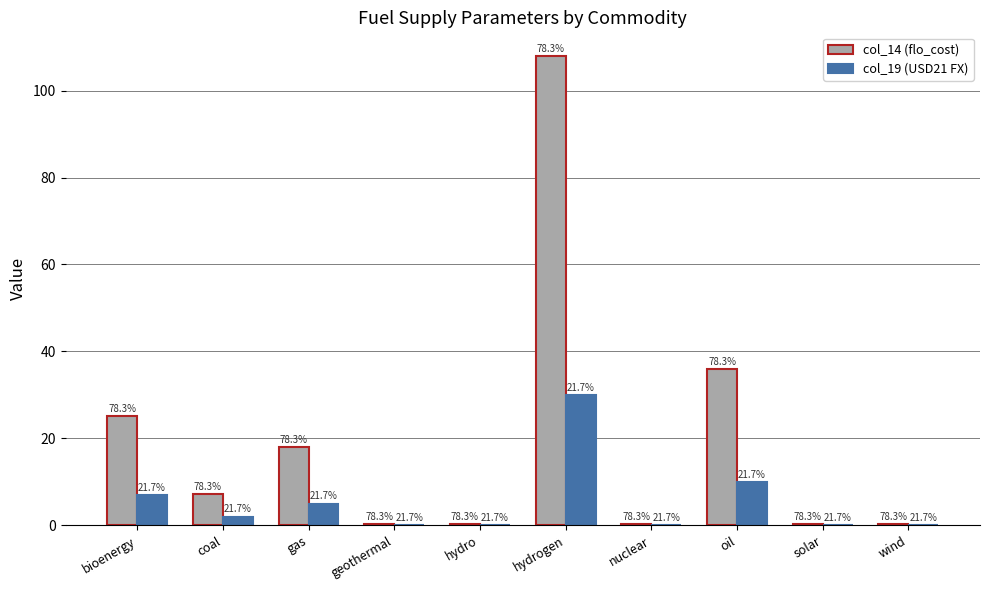

What is the spread (max minus min) of values at oil?

26.0